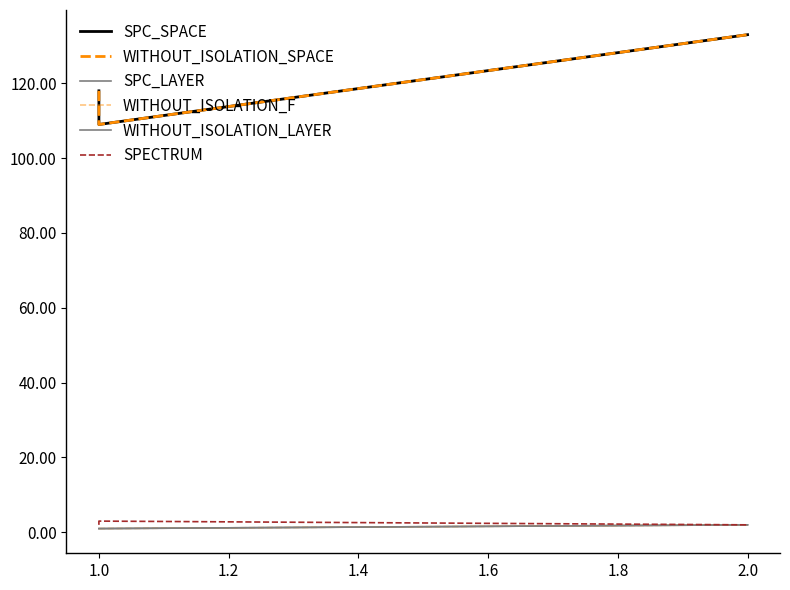

Which series has the largest total across all categories?

SPC_SPACE